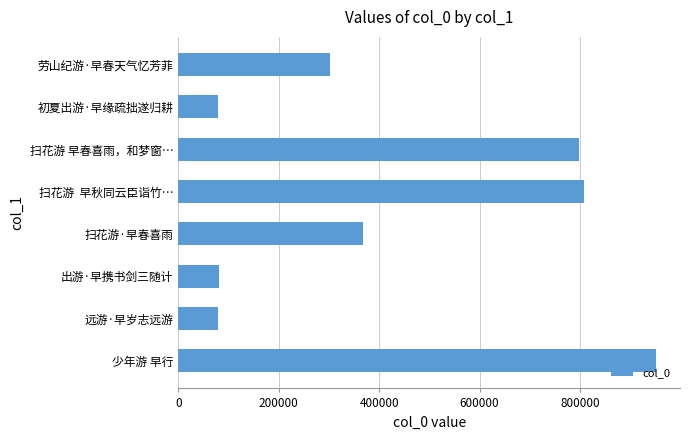

What is the maximum value shown in the chart?

951782